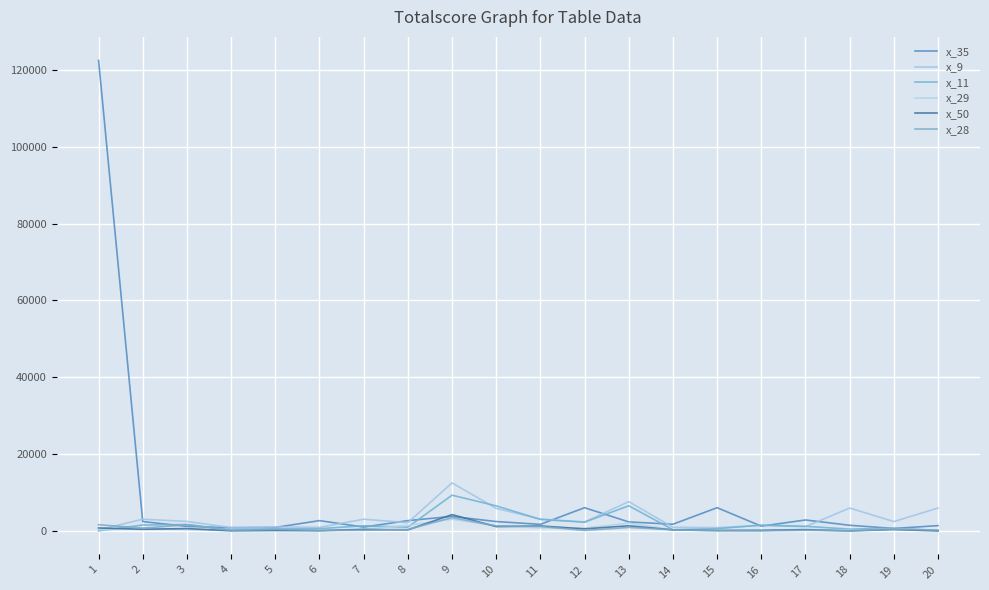

What value does the x_29 series have at 17?

510